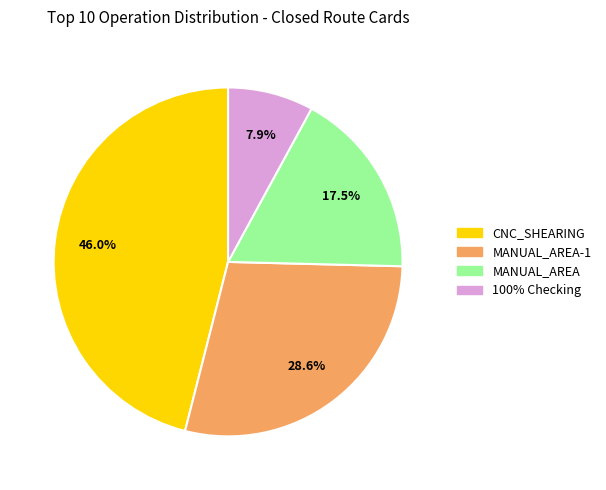

Is there a majority slice in this chart?

No